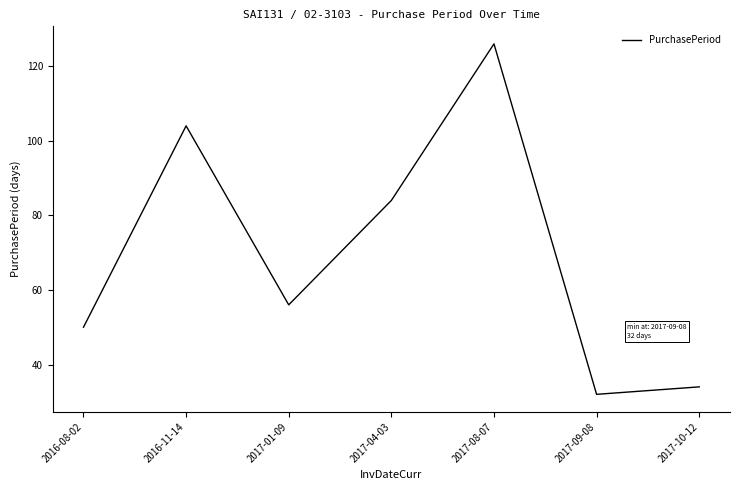

Rank the categories by value from lowest to highest.

2017-09-08, 2017-10-12, 2016-08-02, 2017-01-09, 2017-04-03, 2016-11-14, 2017-08-07